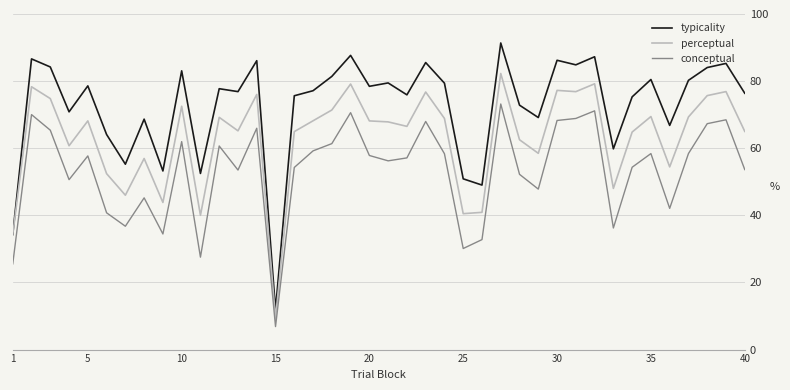

Which series has the largest total across all categories?

typicality